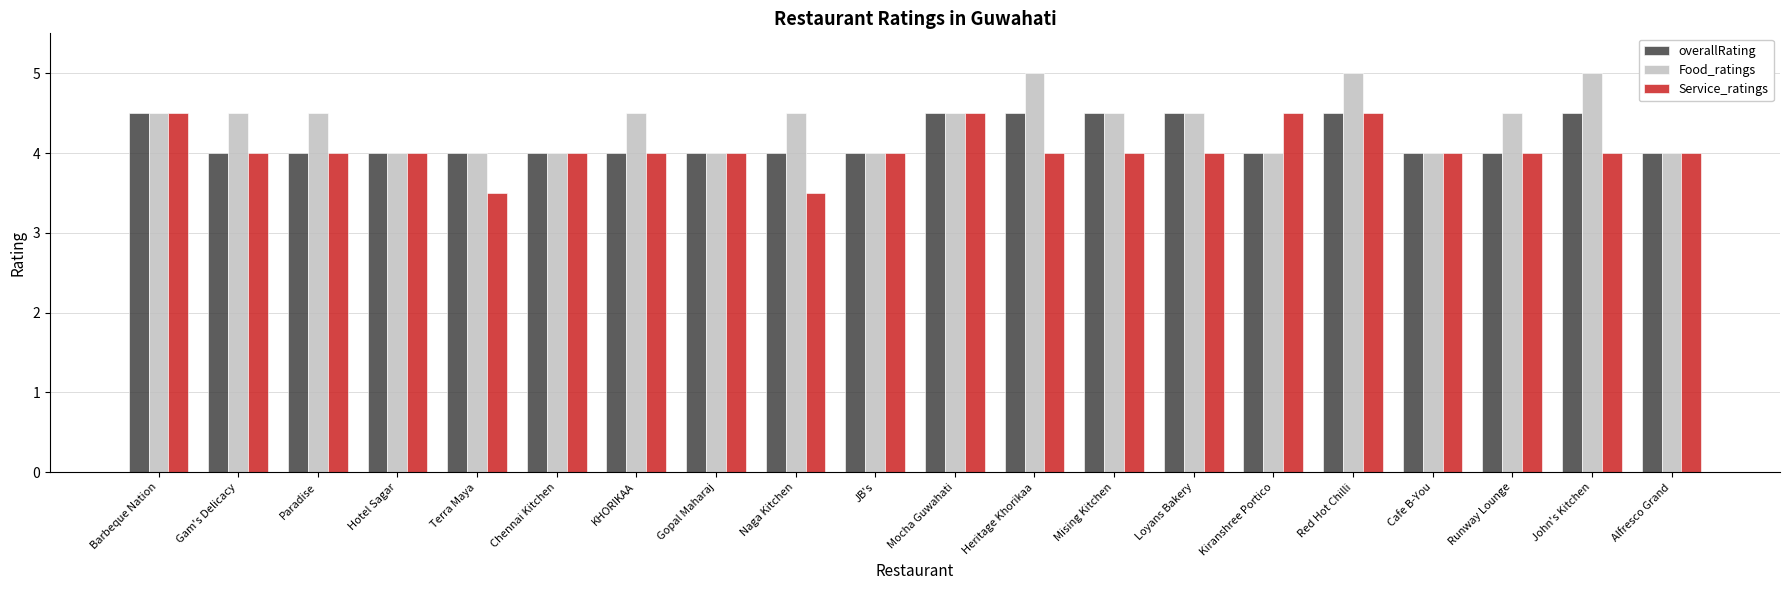

What is the lowest value of the overallRating series?

4.0